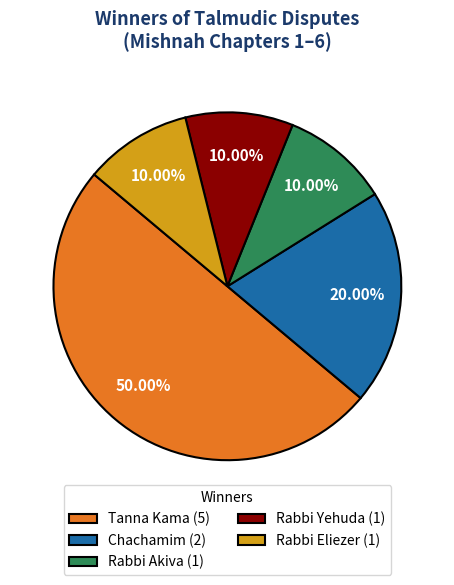

Approximately how many times larger is the value at Chachamim (2) compared to Tanna Kama (5)?

0.4